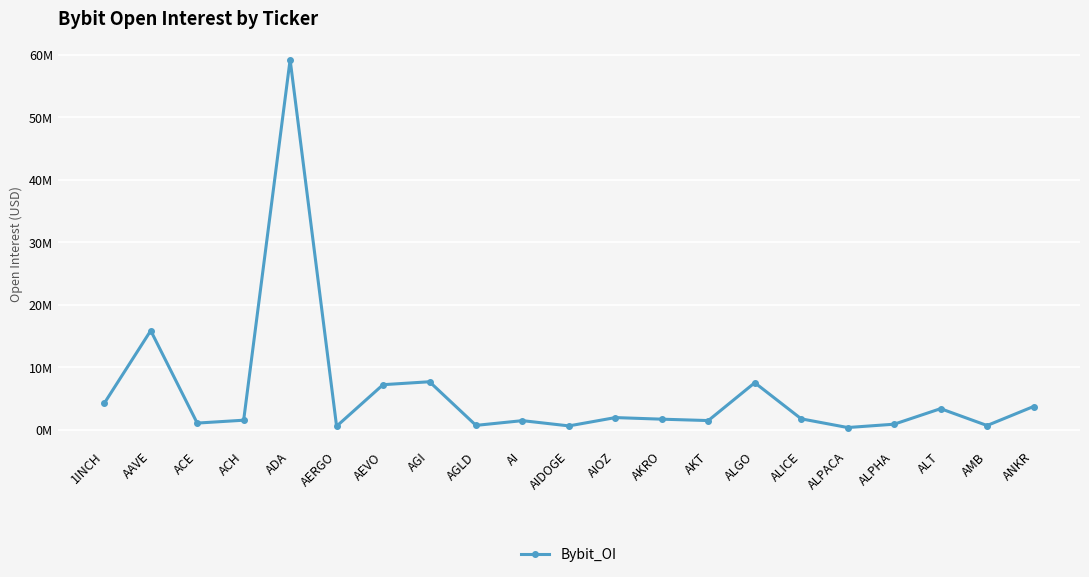

Where does the data first go above 1716671?

1INCH